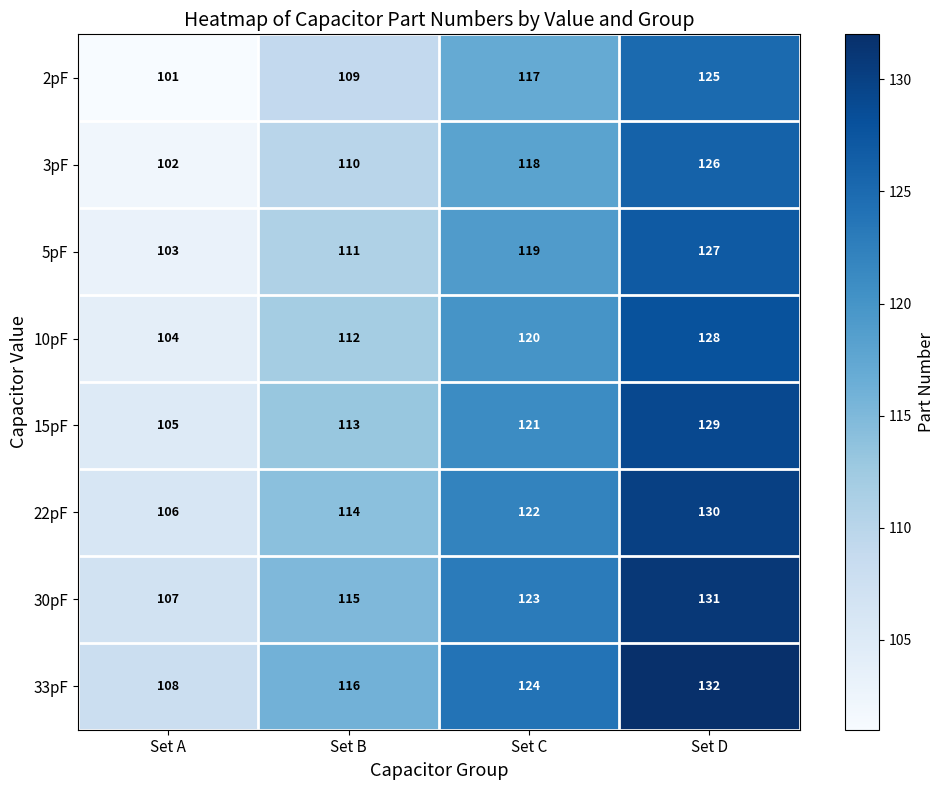

Which series has the largest total across all categories?

33pF